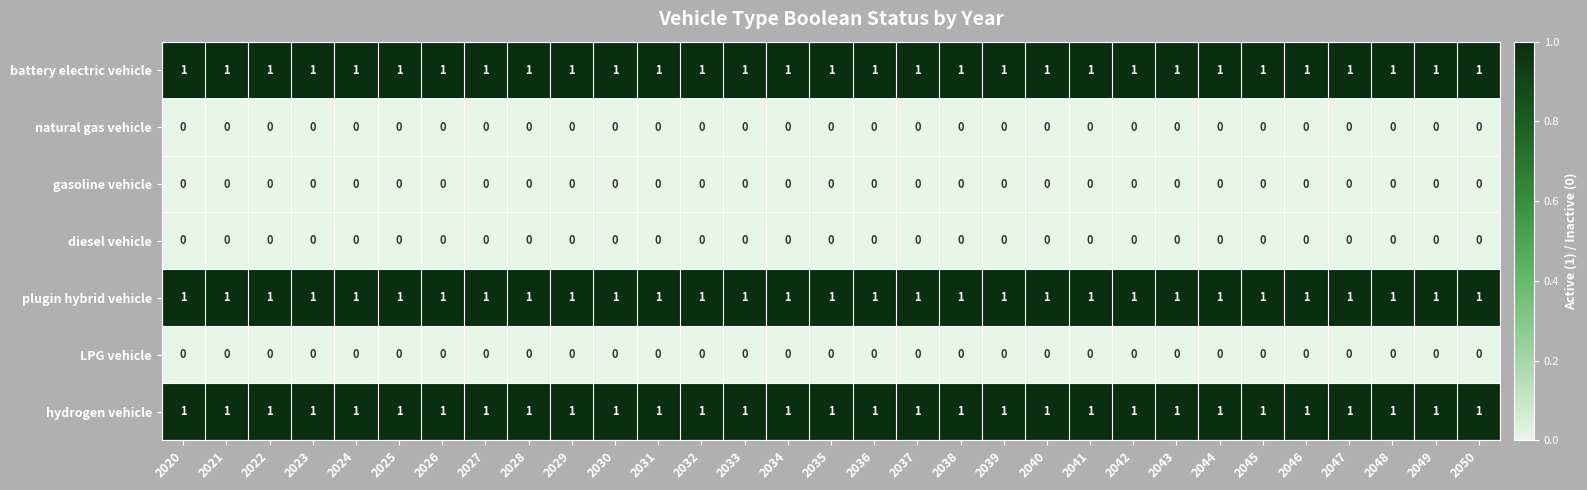

At how many categories does at least one series exceed 0?

31